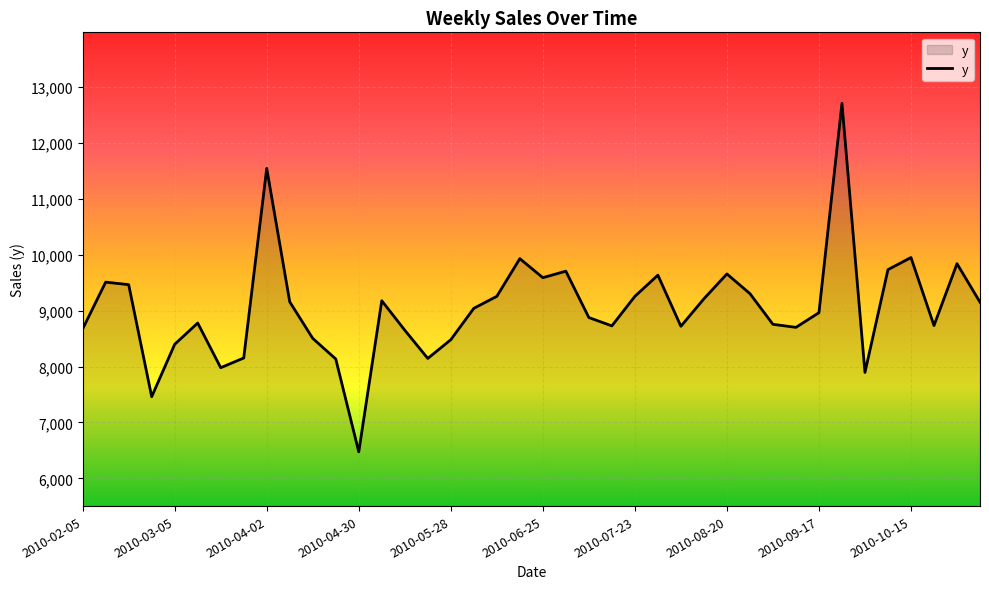

What is the smallest value displayed?

6474.6